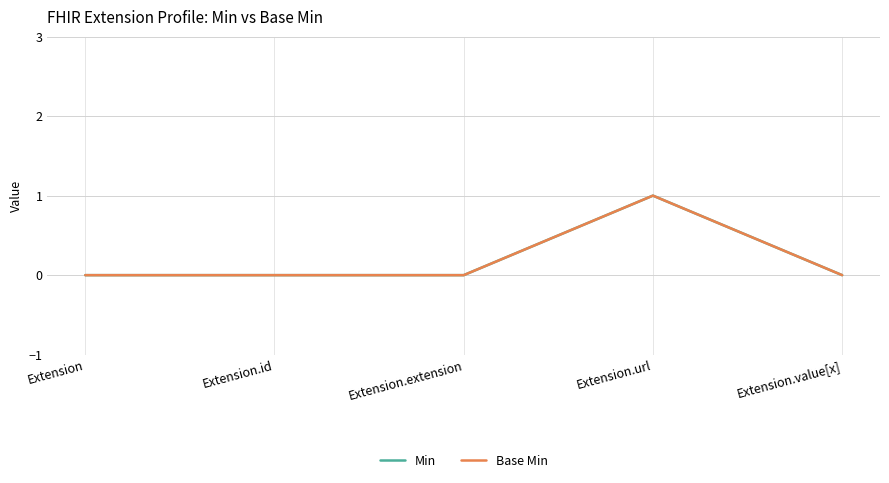

Is this an area chart (filled region under the line)?

No